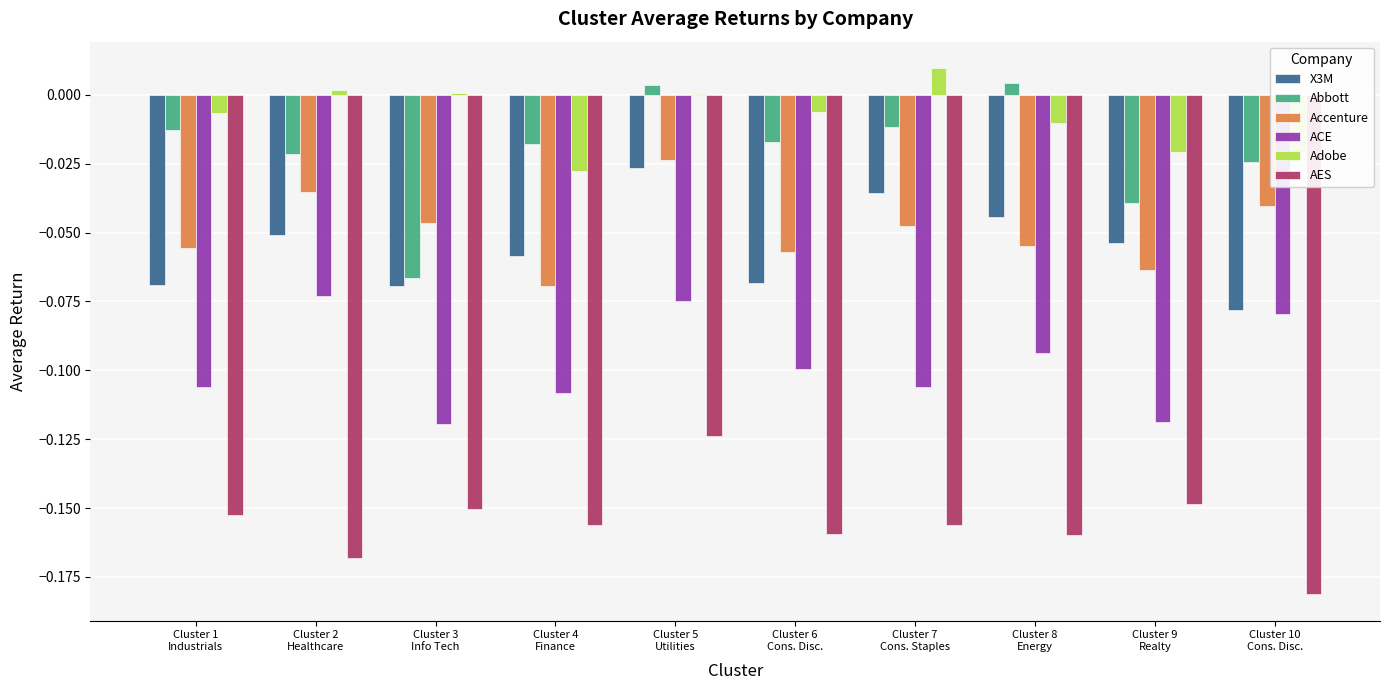

Which series has the largest total across all categories?

Adobe